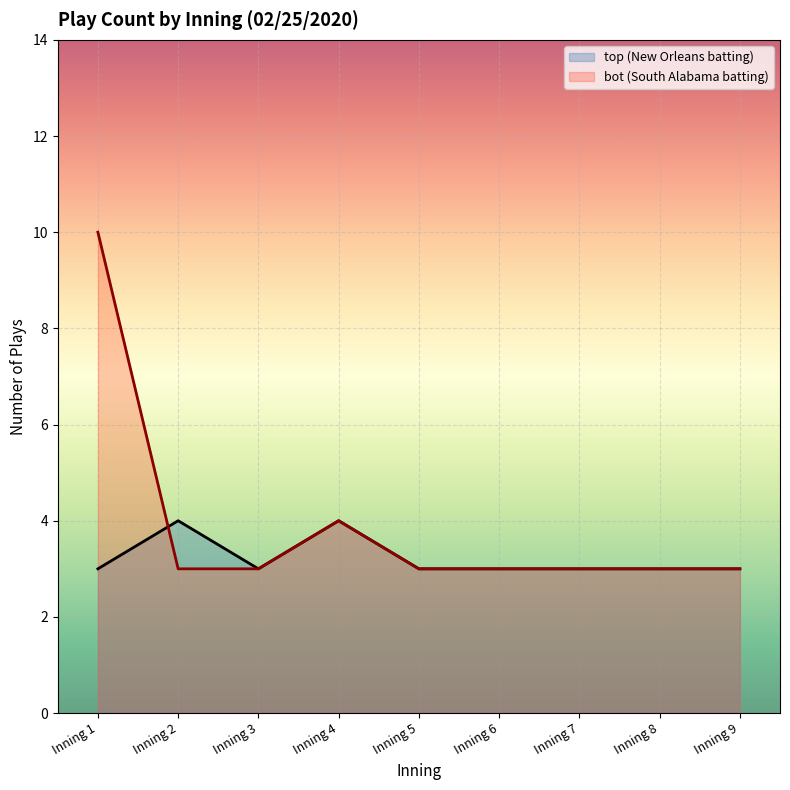

True or false: bot_plays has a value of 3 at Inning 7.

True